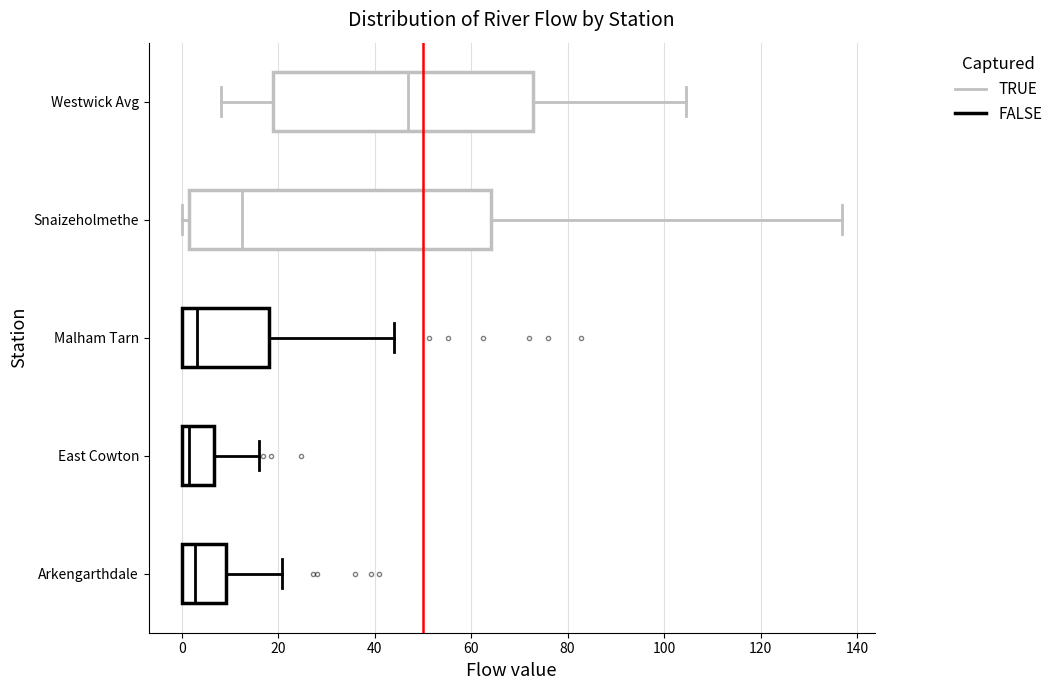

Reading bottom to top, read every box against the x-axis: the position of its median line, the range the box covers, and the ends of its whiskers. The values are not printed on the chart, so give them approximately, as read against the axis.

Arkengarthdale: median 2, box 0 to 10, whiskers 0 to 20
East Cowton: median 2, box 0 to 6, whiskers 0 to 16
Malham Tarn: median 4, box 0 to 18, whiskers 0 to 44
Snaizeholmethe: median 12, box 2 to 64, whiskers 0 to 136
Westwick Avg: median 46, box 18 to 72, whiskers 8 to 104